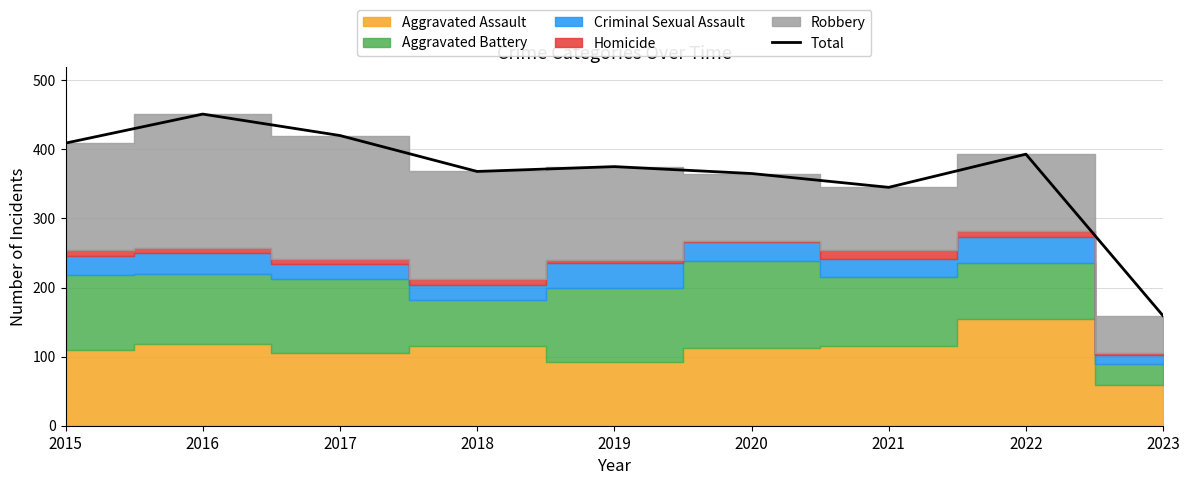

Does the chart have visible grid lines?

Yes